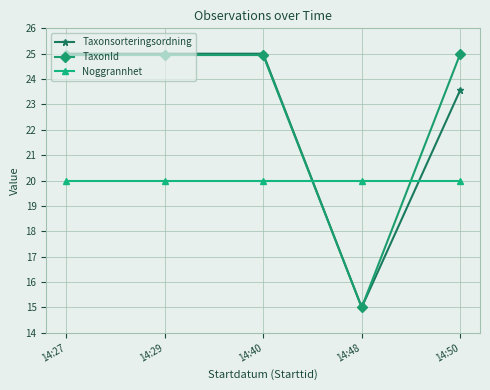

After their last crossing, which series has the higher values: Noggrannhet or Taxonsorteringsordning?

Taxonsorteringsordning